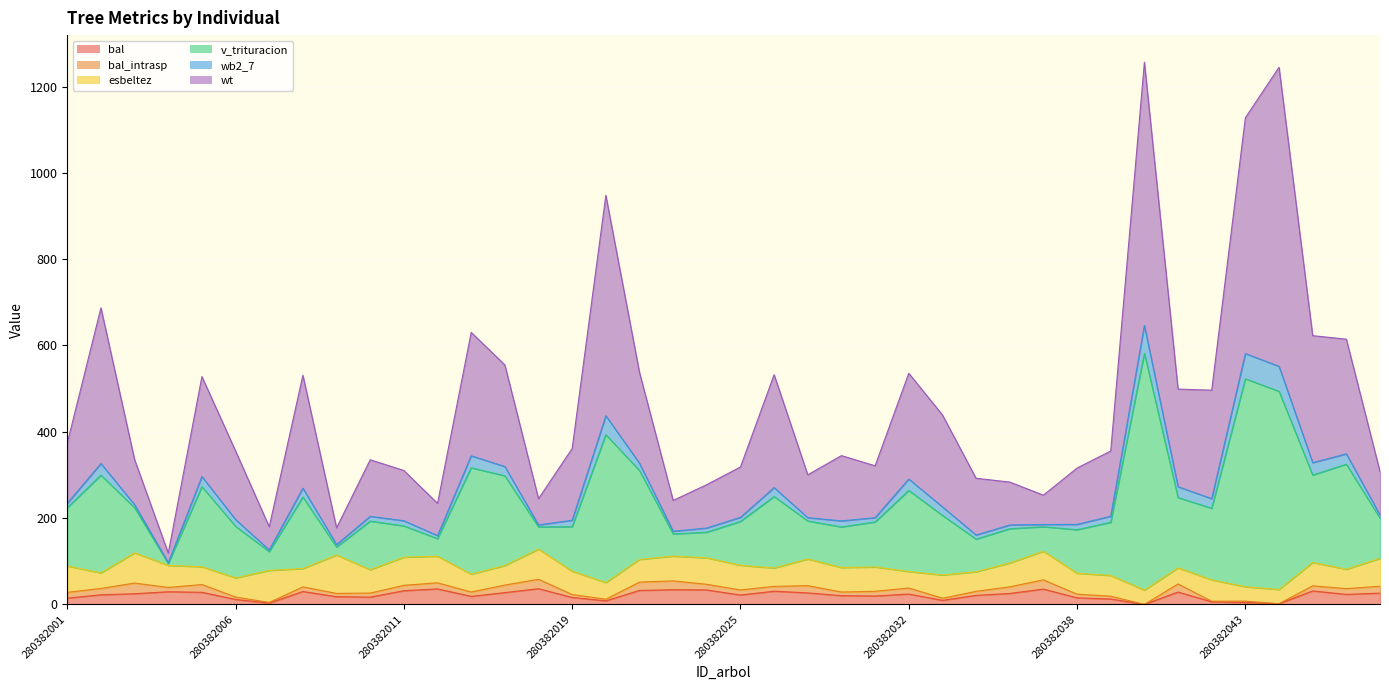

At which category is the sum across all series the highest?

280382040